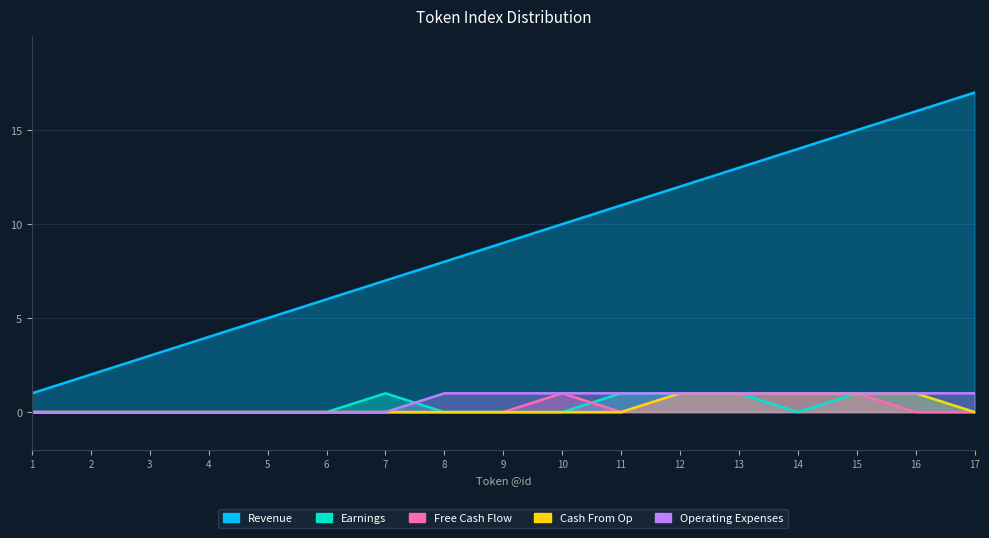

Reading left to right, transcribe all the data shown in this chart.

Revenue: 1=1	2=2	3=3	4=4	5=5	6=6	7=7	8=8	9=9	10=10	11=11	12=12	13=13	14=14	15=15	16=16	17=17
Earnings: 1=0	2=0	3=0	4=0	5=0	6=0	7=1	8=0	9=0	10=0	11=1	12=1	13=1	14=0	15=1	16=1	17=0
Free Cash Flow: 1=0	2=0	3=0	4=0	5=0	6=0	7=0	8=0	9=0	10=1	11=0	12=1	13=1	14=1	15=1	16=0	17=0
Cash From Op: 1=0	2=0	3=0	4=0	5=0	6=0	7=0	8=0	9=0	10=0	11=0	12=1	13=1	14=1	15=1	16=1	17=0
Operating Expenses: 1=0	2=0	3=0	4=0	5=0	6=0	7=0	8=1	9=1	10=1	11=1	12=1	13=1	14=1	15=1	16=1	17=1